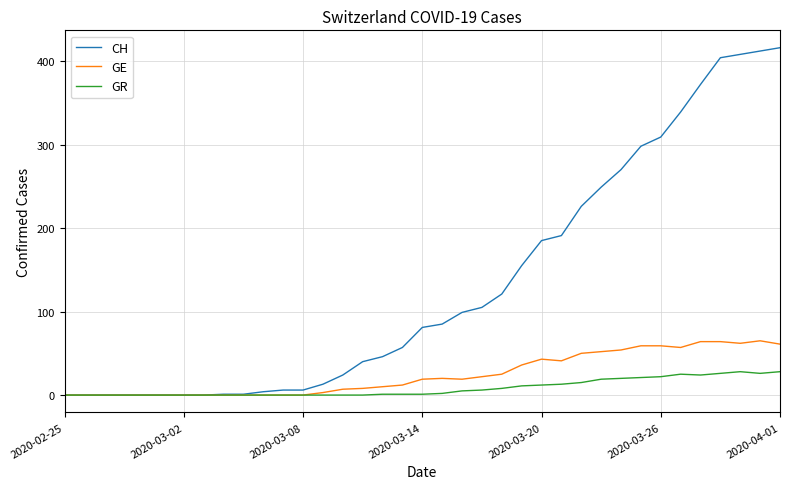

Which series has the largest total across all categories?

CH